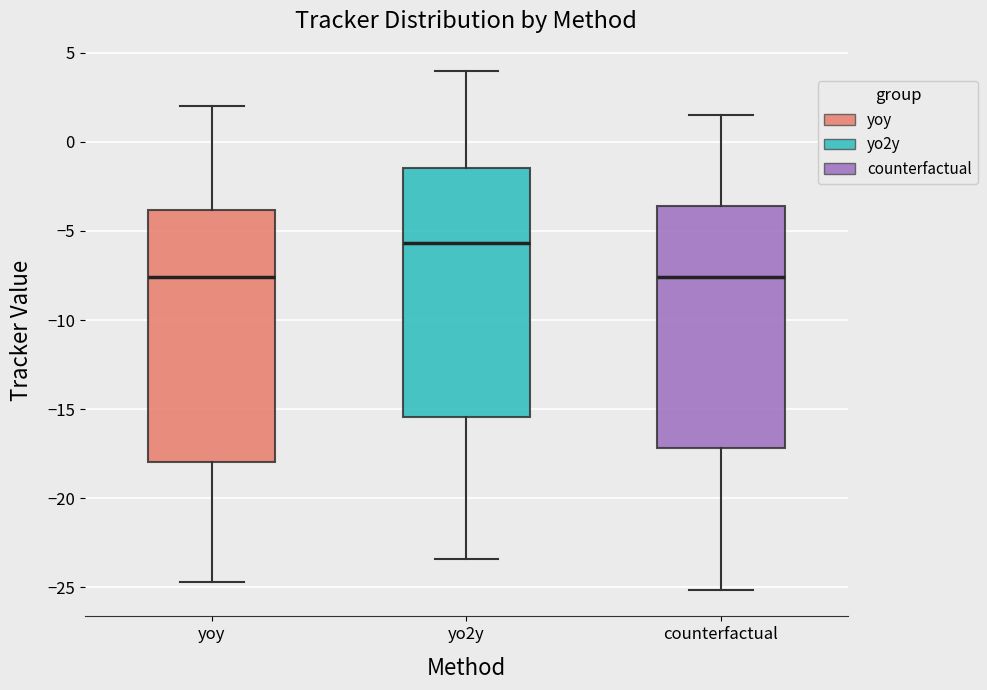

Reading left to right, transcribe this box plot: for each box, give where its median line is, the range the box spans, and where its two whiskers end, as read against the y-axis. The values are not printed on the chart, so give them approximately, as read against the axis.

yoy: median -7.5, box -18.0 to -4.0, whiskers -24.5 to 2.0
yo2y: median -5.5, box -15.5 to -1.5, whiskers -23.5 to 4.0
counterfactual: median -7.5, box -17.0 to -3.5, whiskers -25.0 to 1.5